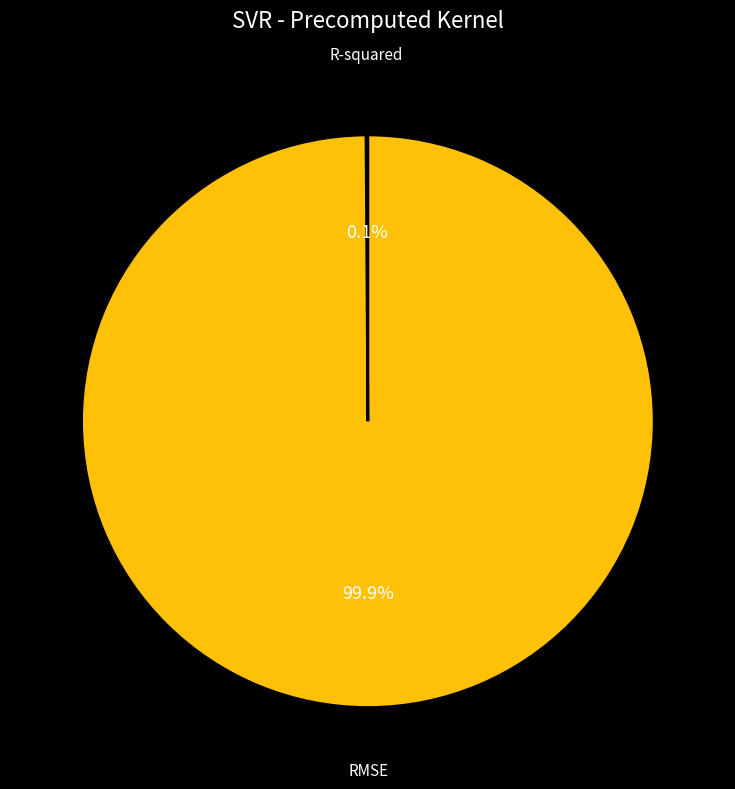

What percentage is the RMSE slice, to the nearest percent?

100%